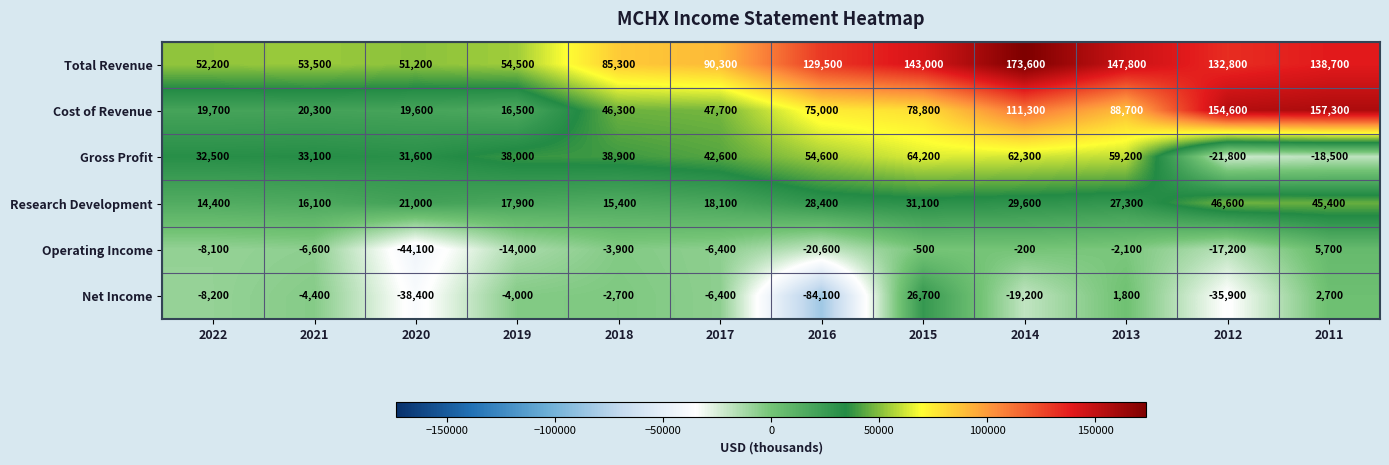

The Research Development series shows 24242 at 2018. True or false?

False